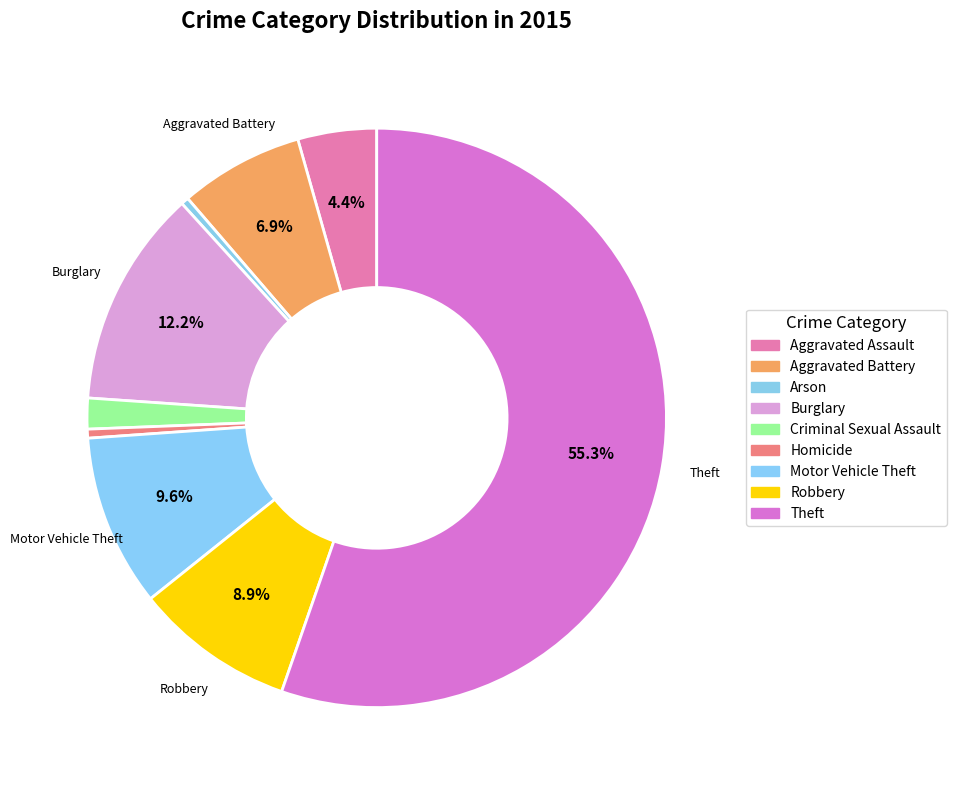

What percentage is the Aggravated Assault slice, to the nearest percent?

4%